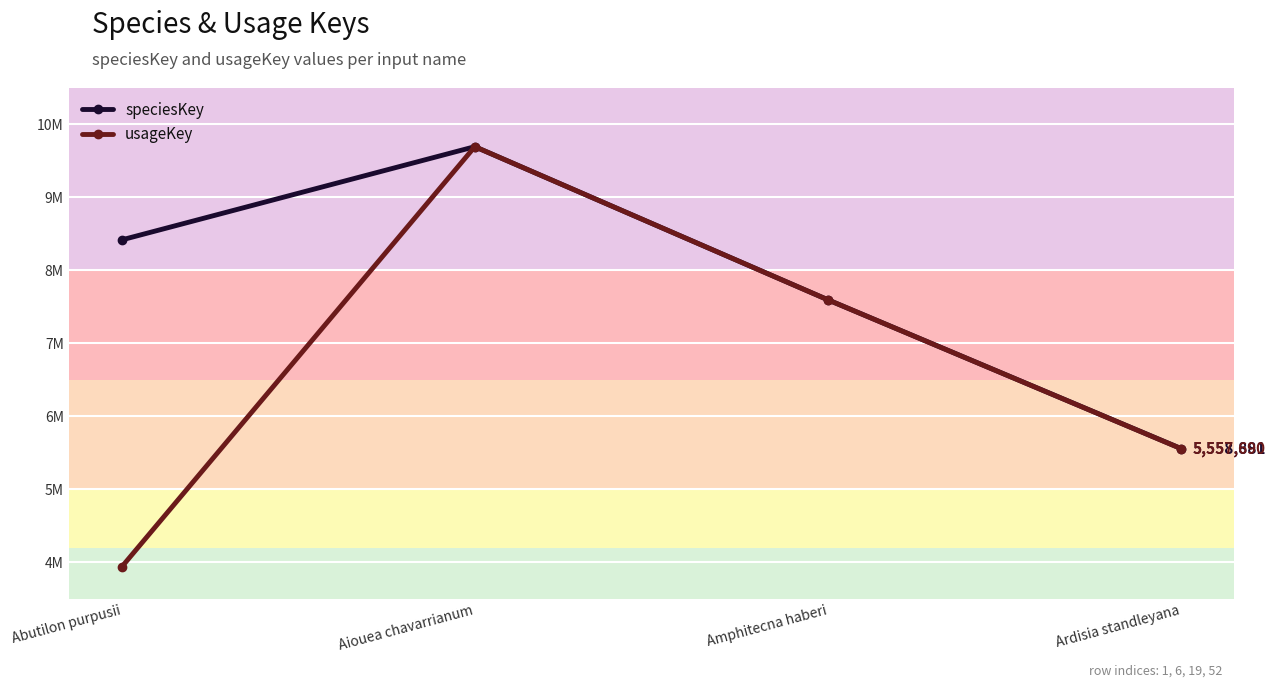

The value of speciesKey at Aiouea chavarrianum is 12867566. True or false?

False